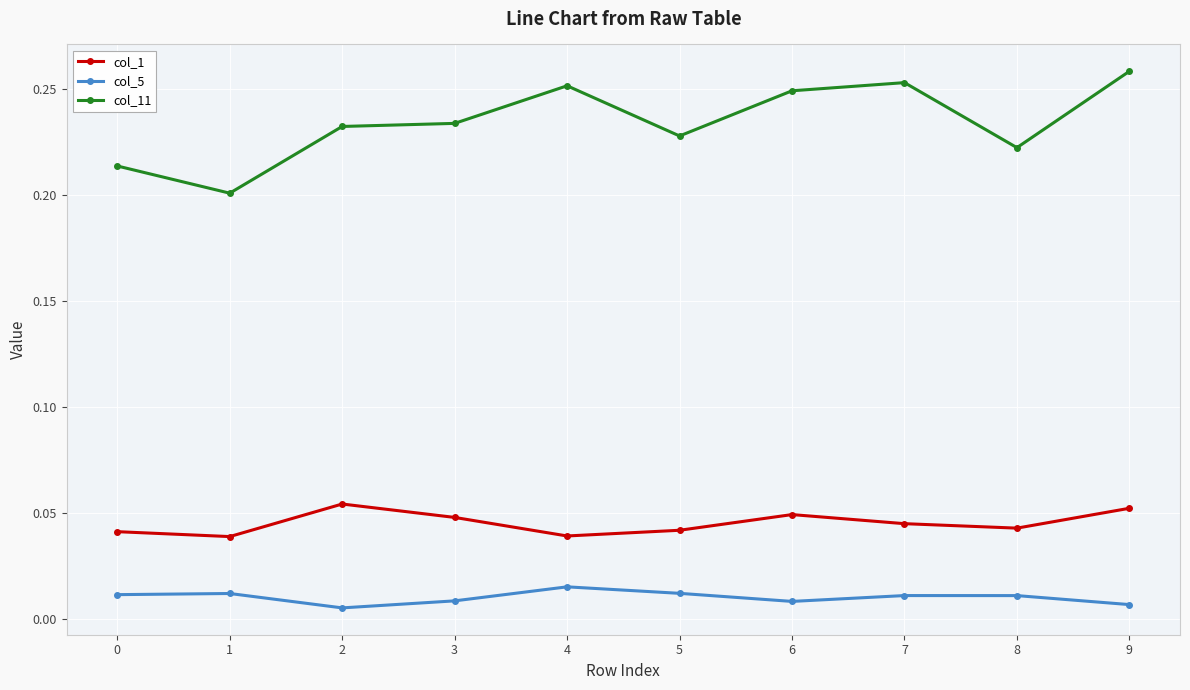

What is the sum of all col_11 values?

2.3